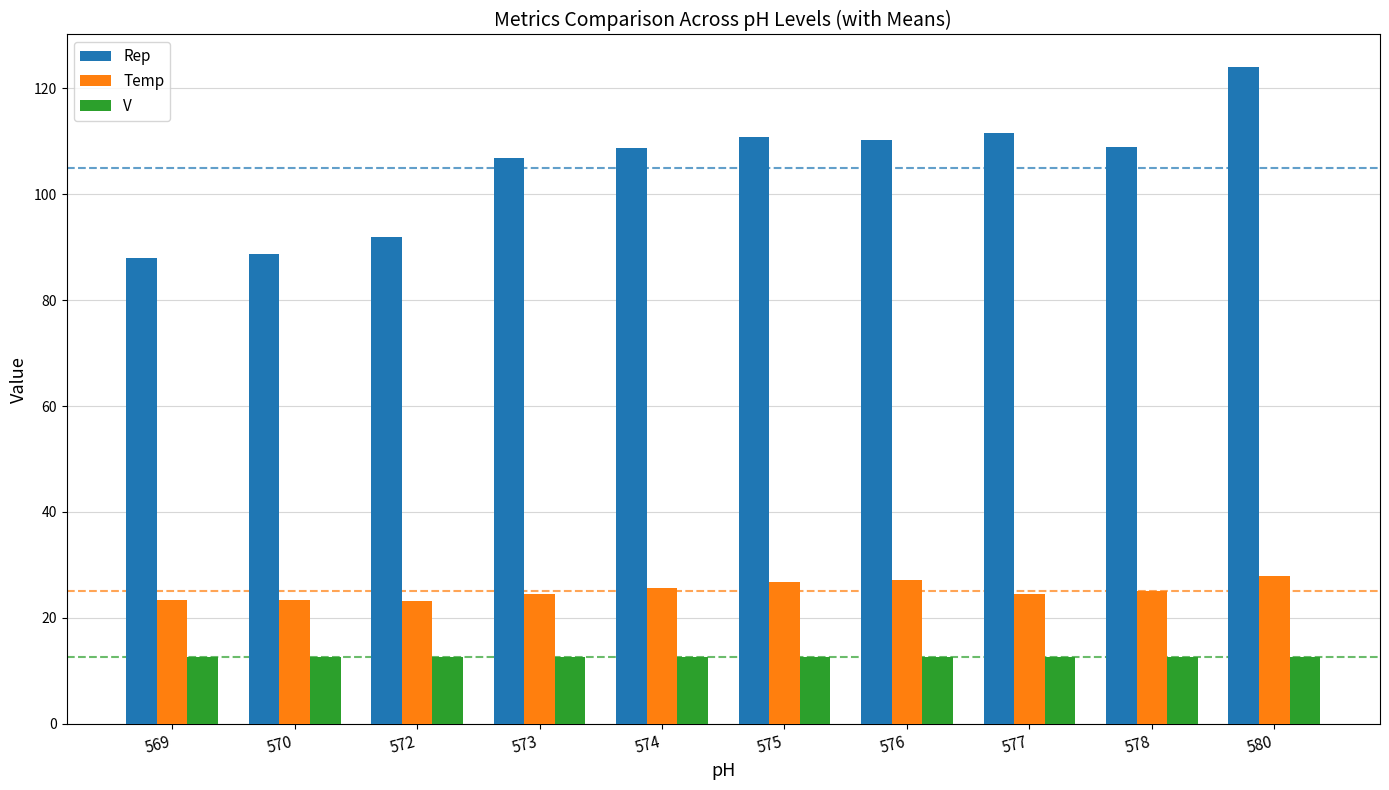

The Rep series shows 88.7 at 570. True or false?

True